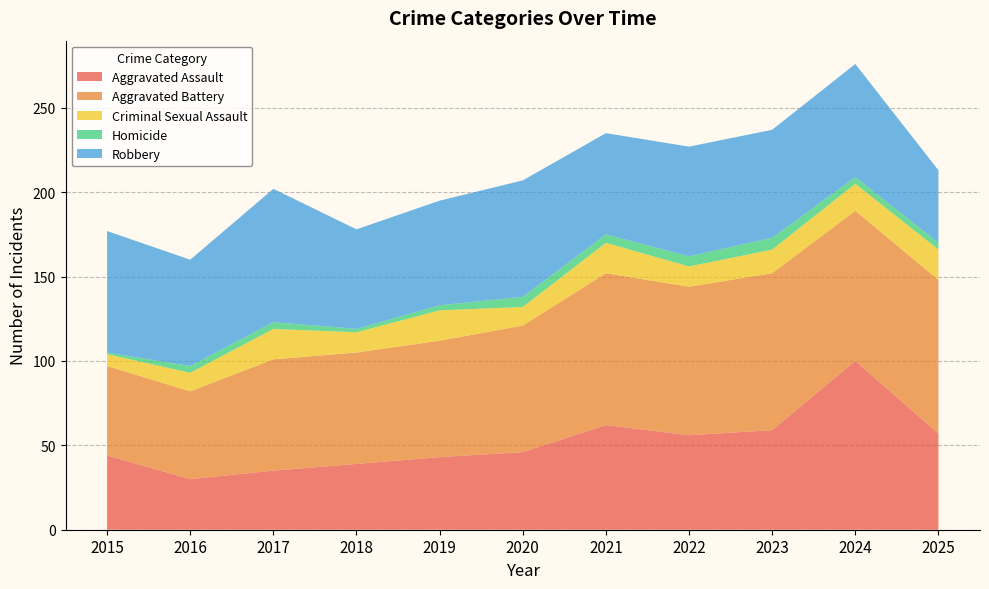

Reading right to left, what are all the values shown in this chart?

Aggravated Assault: 2025=57	2024=100	2023=59	2022=56	2021=62	2020=46	2019=43	2018=39	2017=35	2016=30	2015=44
Aggravated Battery: 2025=91	2024=89	2023=93	2022=88	2021=90	2020=75	2019=69	2018=66	2017=66	2016=52	2015=53
Criminal Sexual Assault: 2025=18	2024=16	2023=14	2022=12	2021=18	2020=11	2019=18	2018=12	2017=18	2016=11	2015=7
Homicide: 2025=4	2024=4	2023=7	2022=6	2021=5	2020=6	2019=3	2018=2	2017=4	2016=4	2015=1
Robbery: 2025=43	2024=67	2023=64	2022=65	2021=60	2020=69	2019=62	2018=59	2017=79	2016=63	2015=72